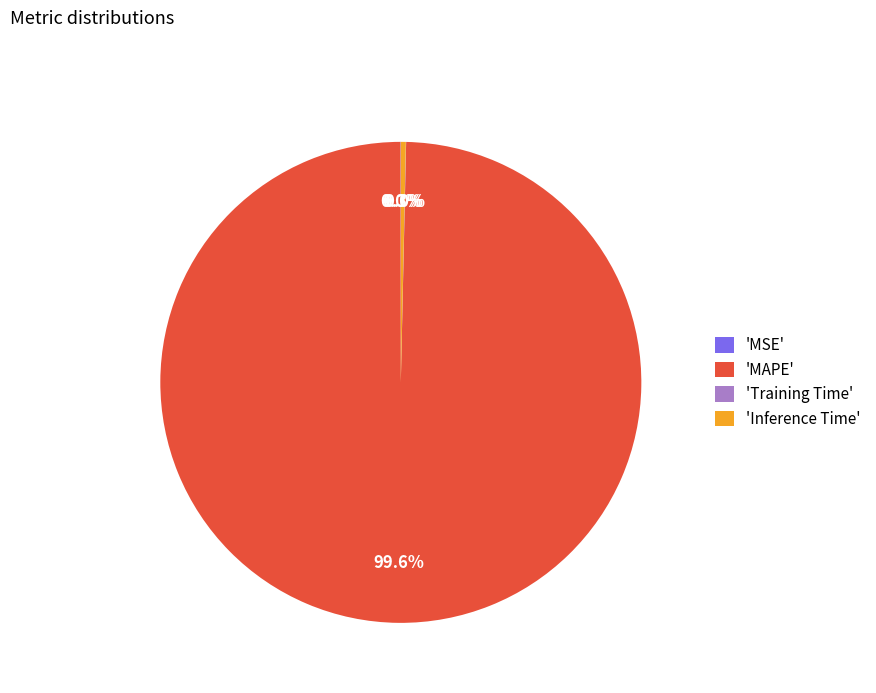

Is the sum of 'MAPE' and 'Inference Time' greater than half?

Yes